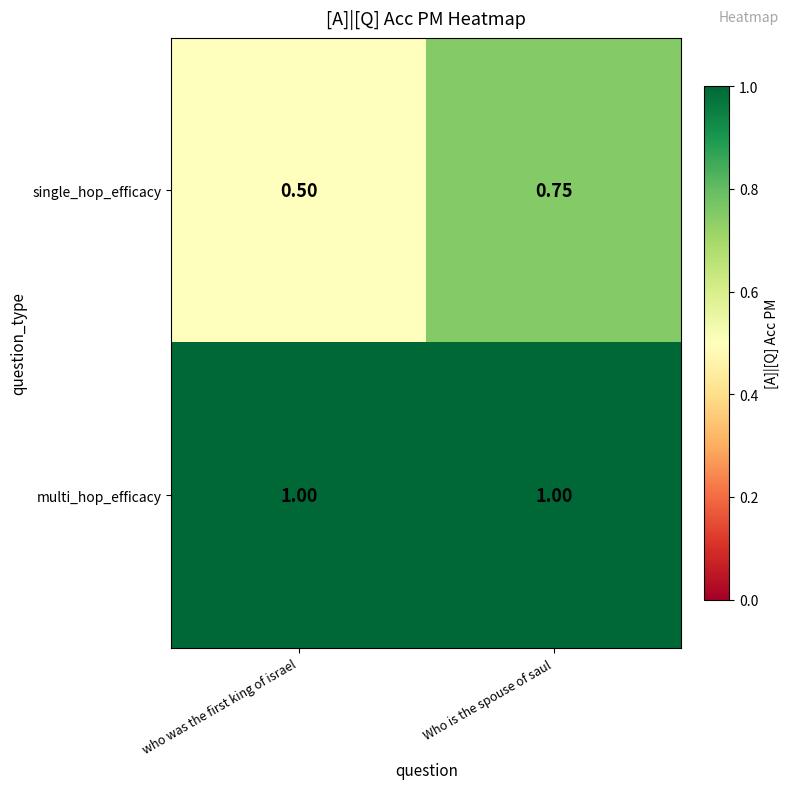

Which category has the lowest value across all series?

who was the first king of israel